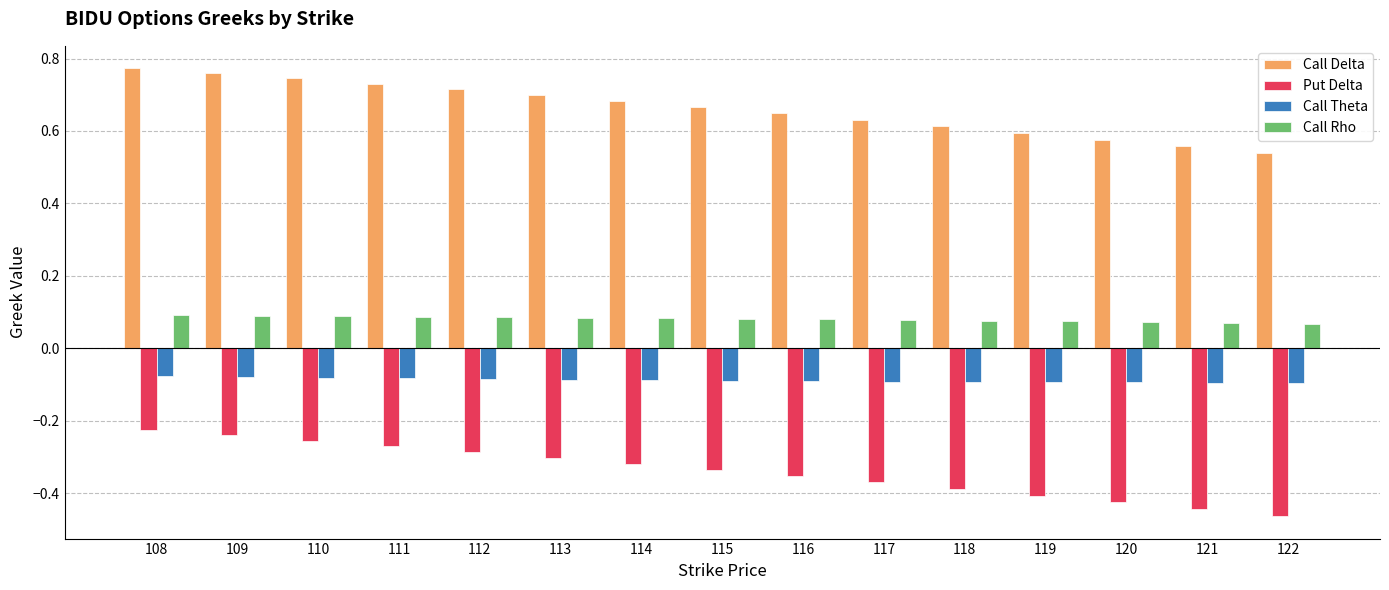

What is the spread (max minus min) of values at 121?

1.0